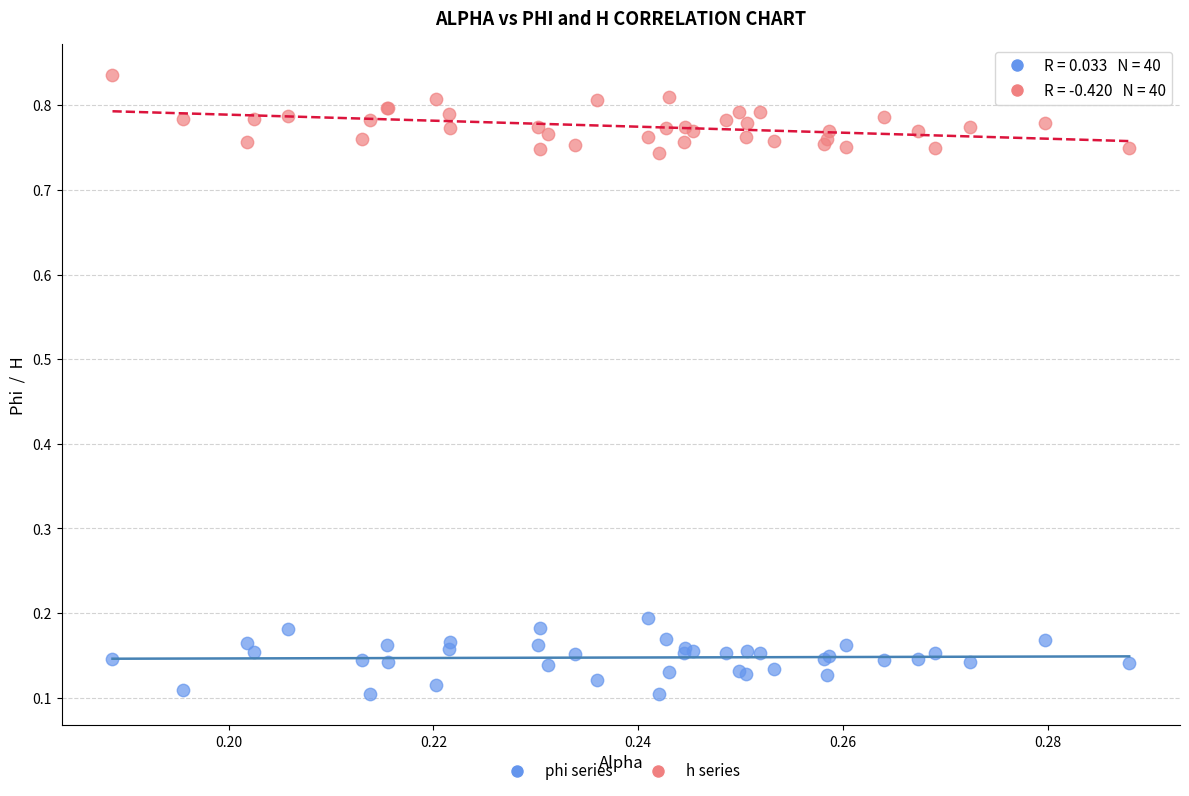

Which series contains the highest Y value?

h series